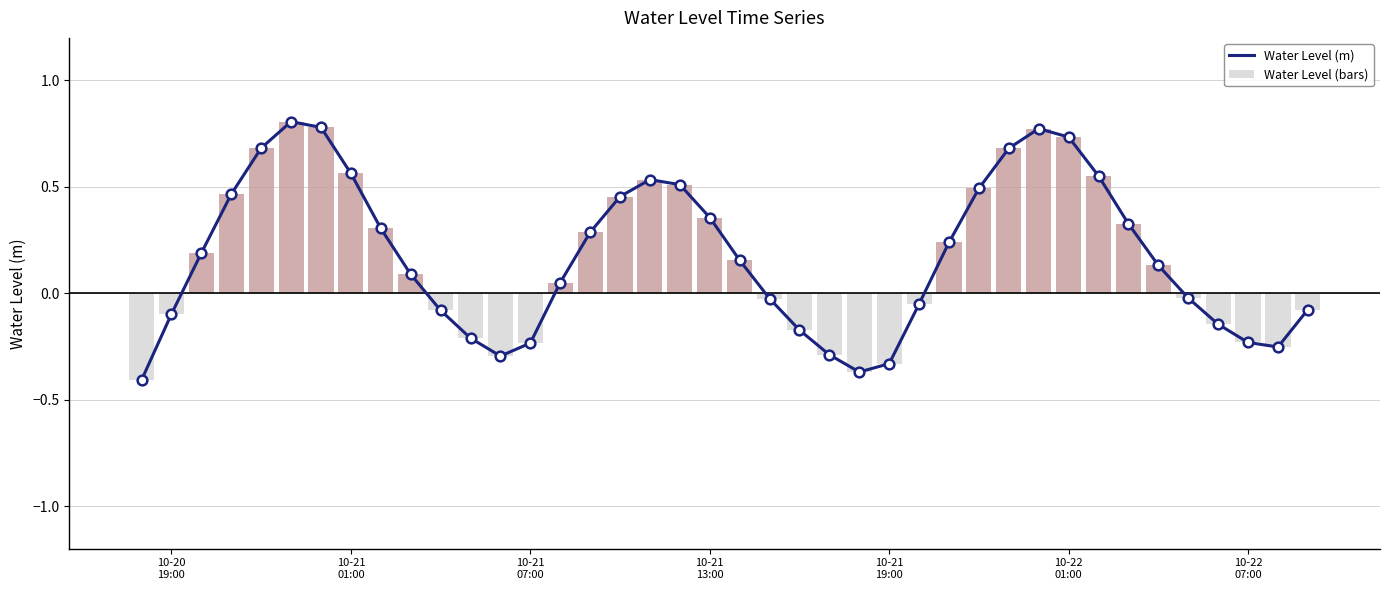

What is the difference between the maximum and second lowest values in the Water Level (bars) series?

1.2